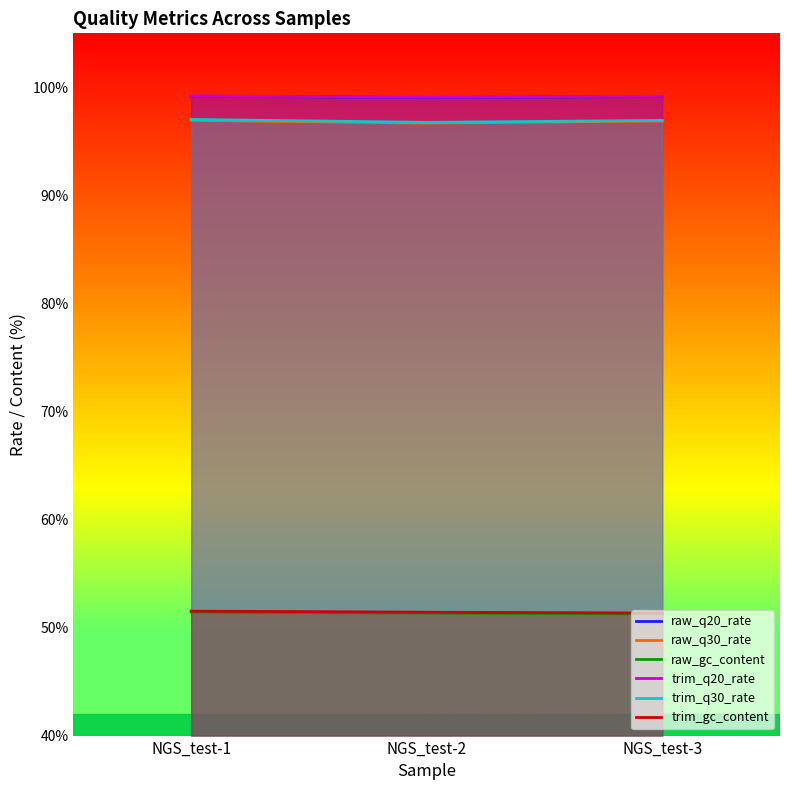

What is the sum of all trim_gc_content values?

154.3